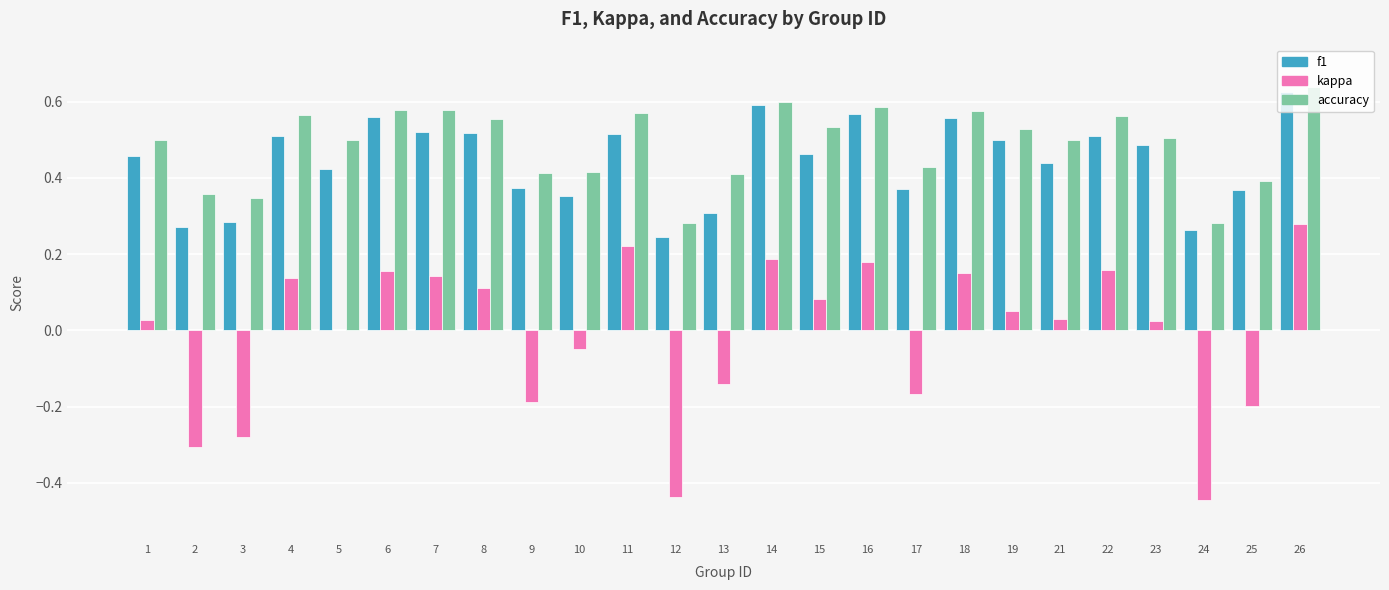

The f1 series shows 0.5 at 4. True or false?

True